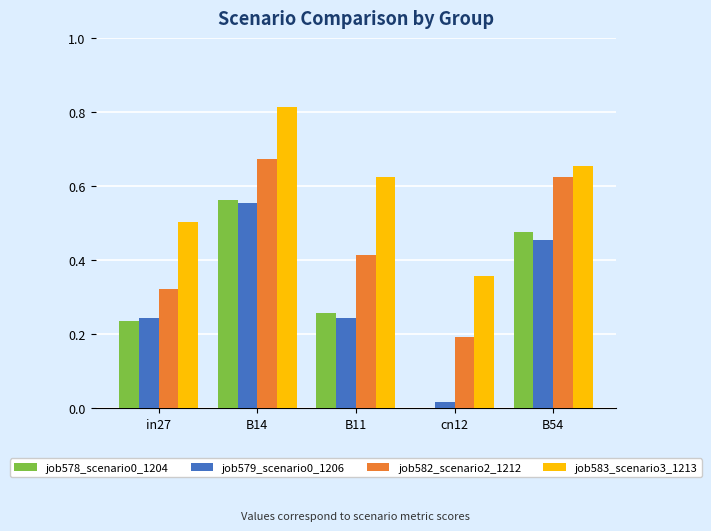

The job582_scenario2_1212 series shows 0.5 at in27. True or false?

False